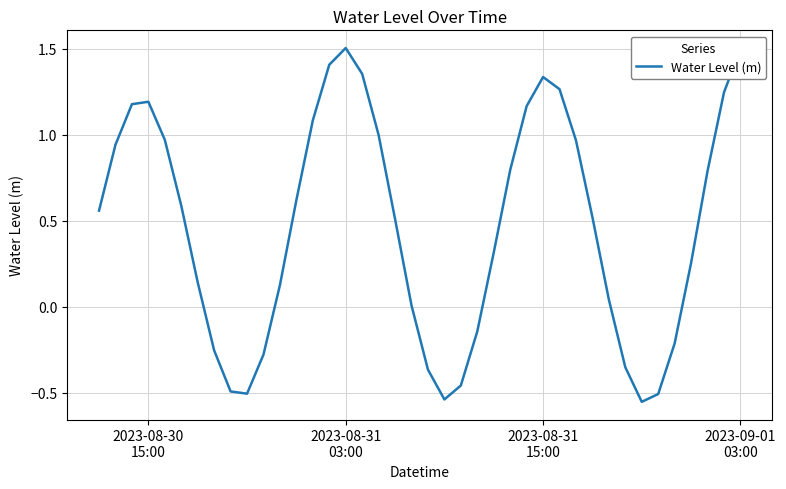

How many interior local peaks (higher than both neighbors) does the data have?

3